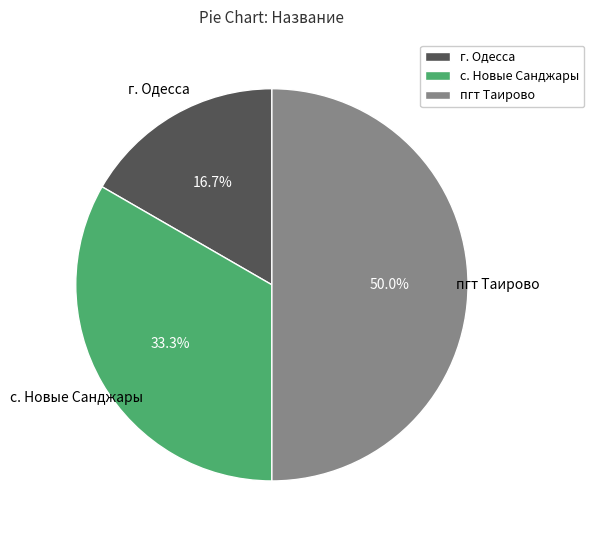

True or false: пгт Таирово accounts for 50% of the total.

True